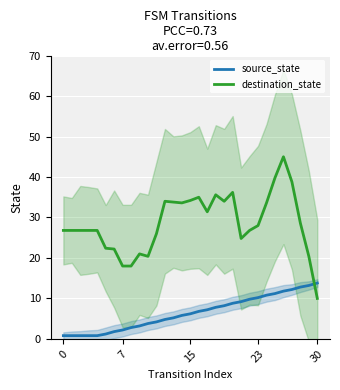

What is the sum of the source_state values at 24 and 7?

13.0